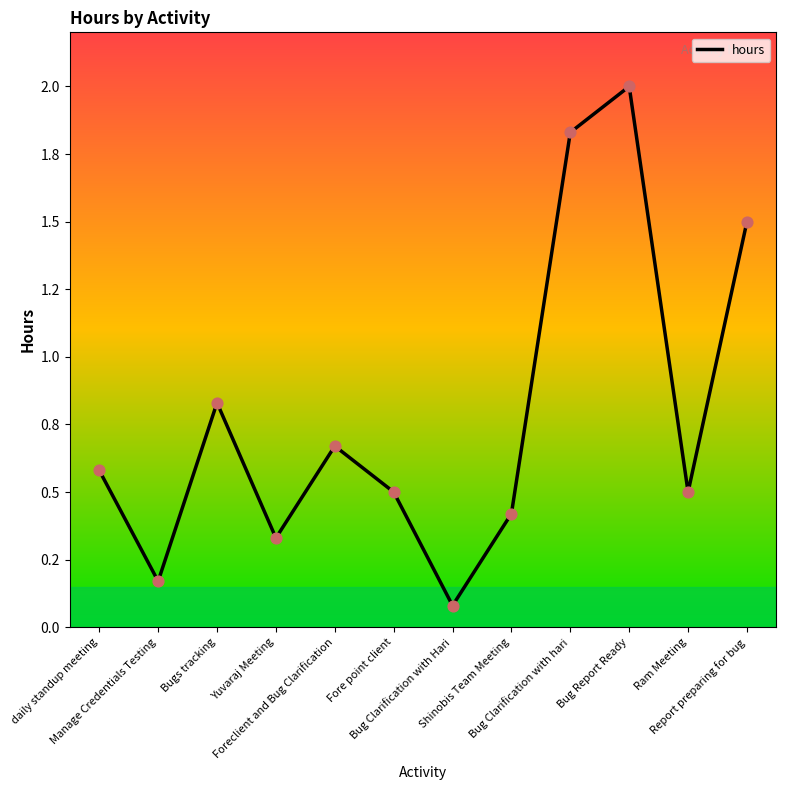

Which has a higher value, Bugs tracking or Bug Clarification with hari?

Bug Clarification with hari